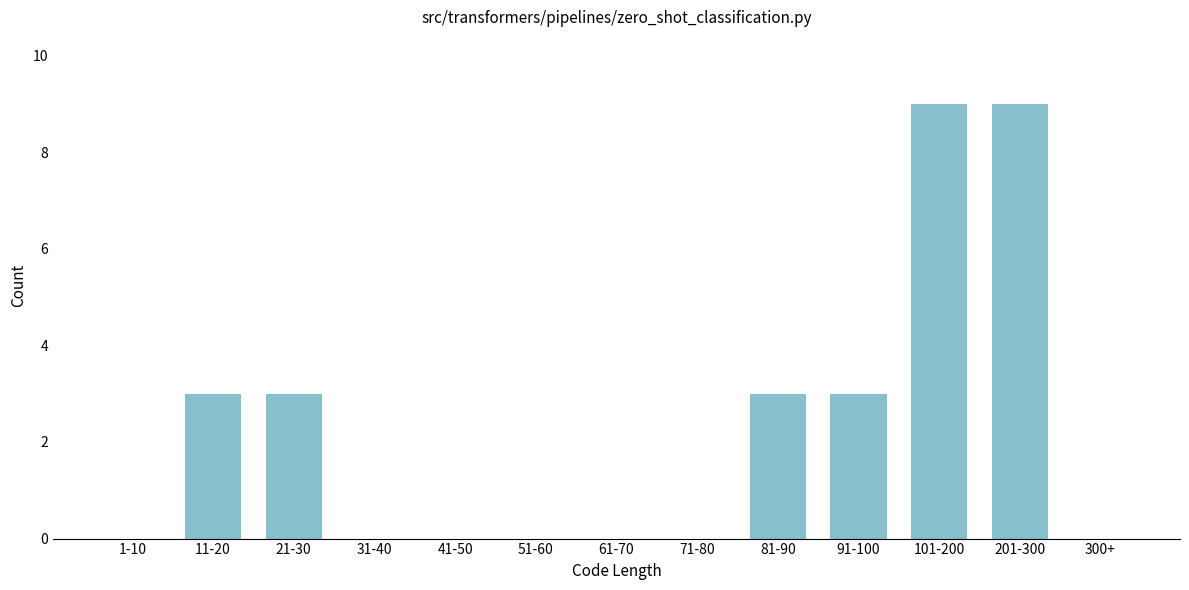

Reading right to left, extract all data points from this chart.

300+=0	201-300=9	101-200=9	91-100=3	81-90=3	71-80=0	61-70=0	51-60=0	41-50=0	31-40=0	21-30=3	11-20=3	1-10=0